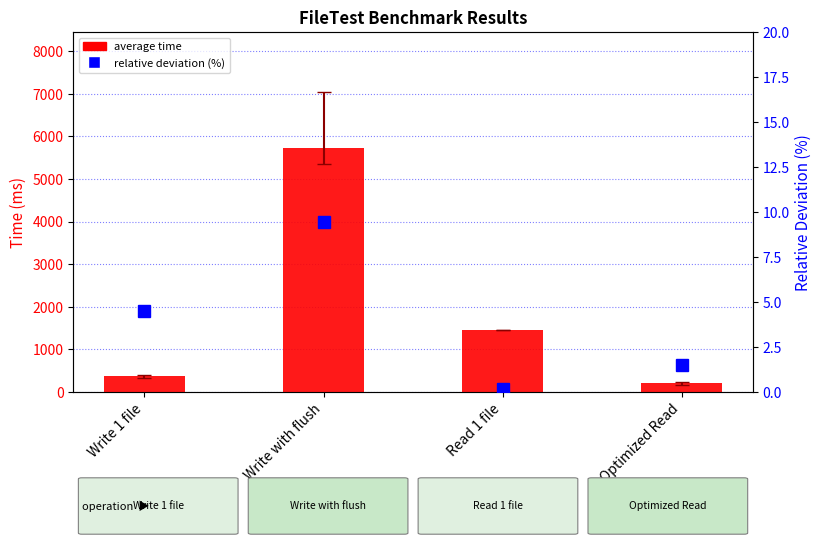

Reading right to left, what are all the values shown in this chart?

average time: 211.0	1454.0	5730.0	387.0
relative deviation (%): 1.5	0.2	9.4	4.5